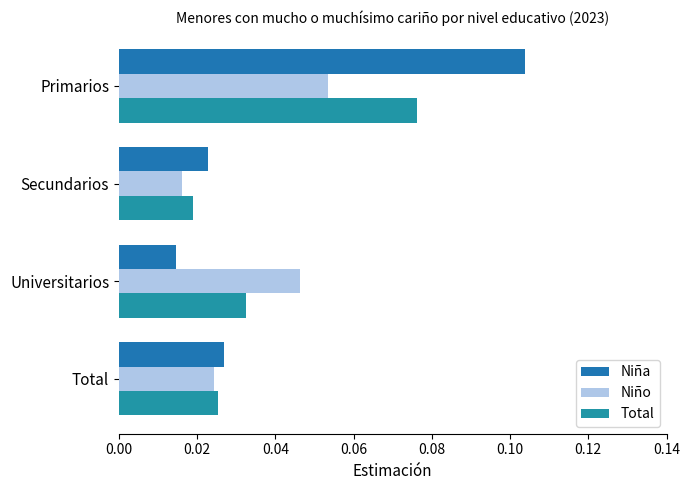

Reading left to right, what are all the values shown in this chart?

Niña: 0.1	0.0	0.0	0.0
Niño: 0.1	0.0	0.0	0.0
Total: 0.1	0.0	0.0	0.0